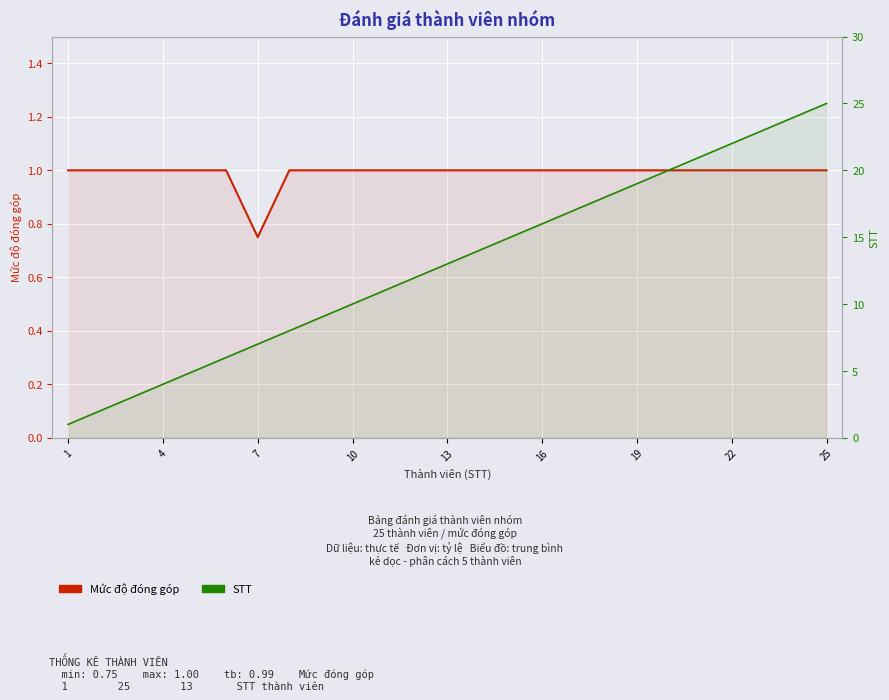

Which category has the lowest value in the STT series?

1